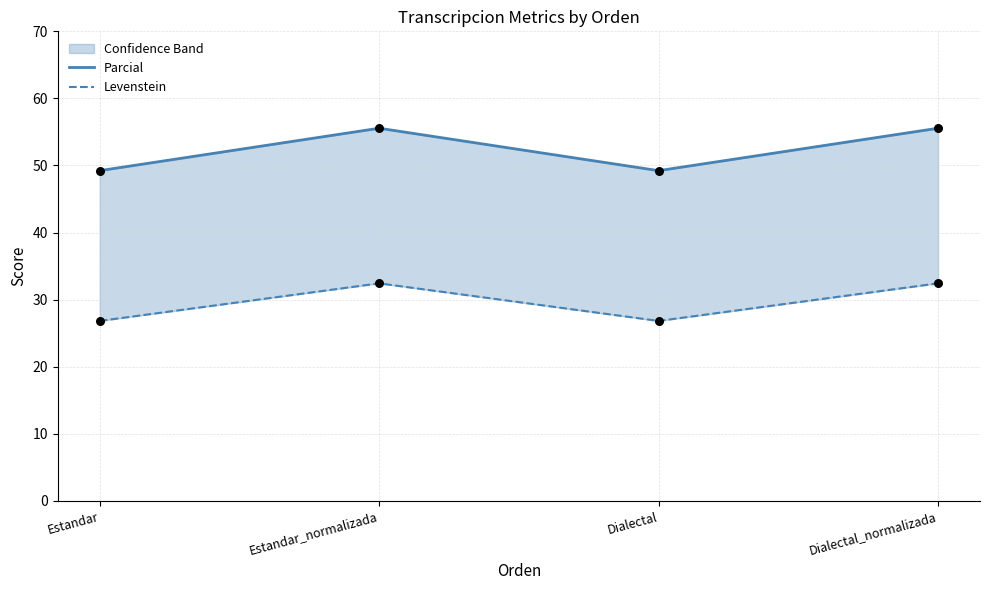

What is the total value across all series at Estandar_normalizada?

88.0